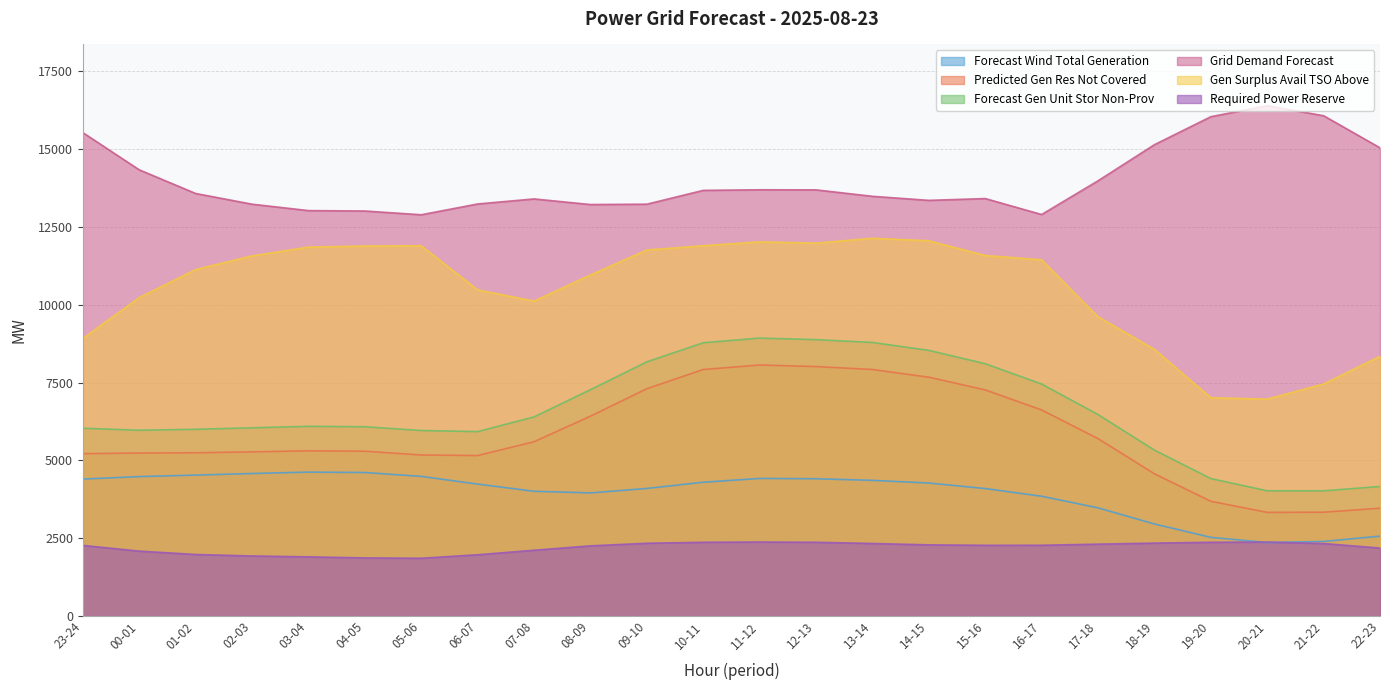

What position from the left is 14-15?

16